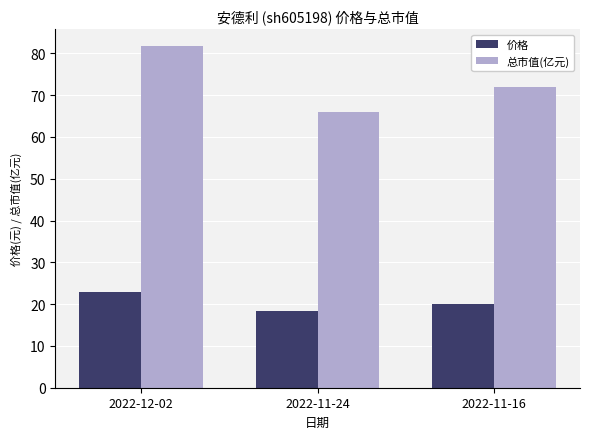

Is it true that 总市值(亿元) equals 131.7 at 2022-12-02?

False